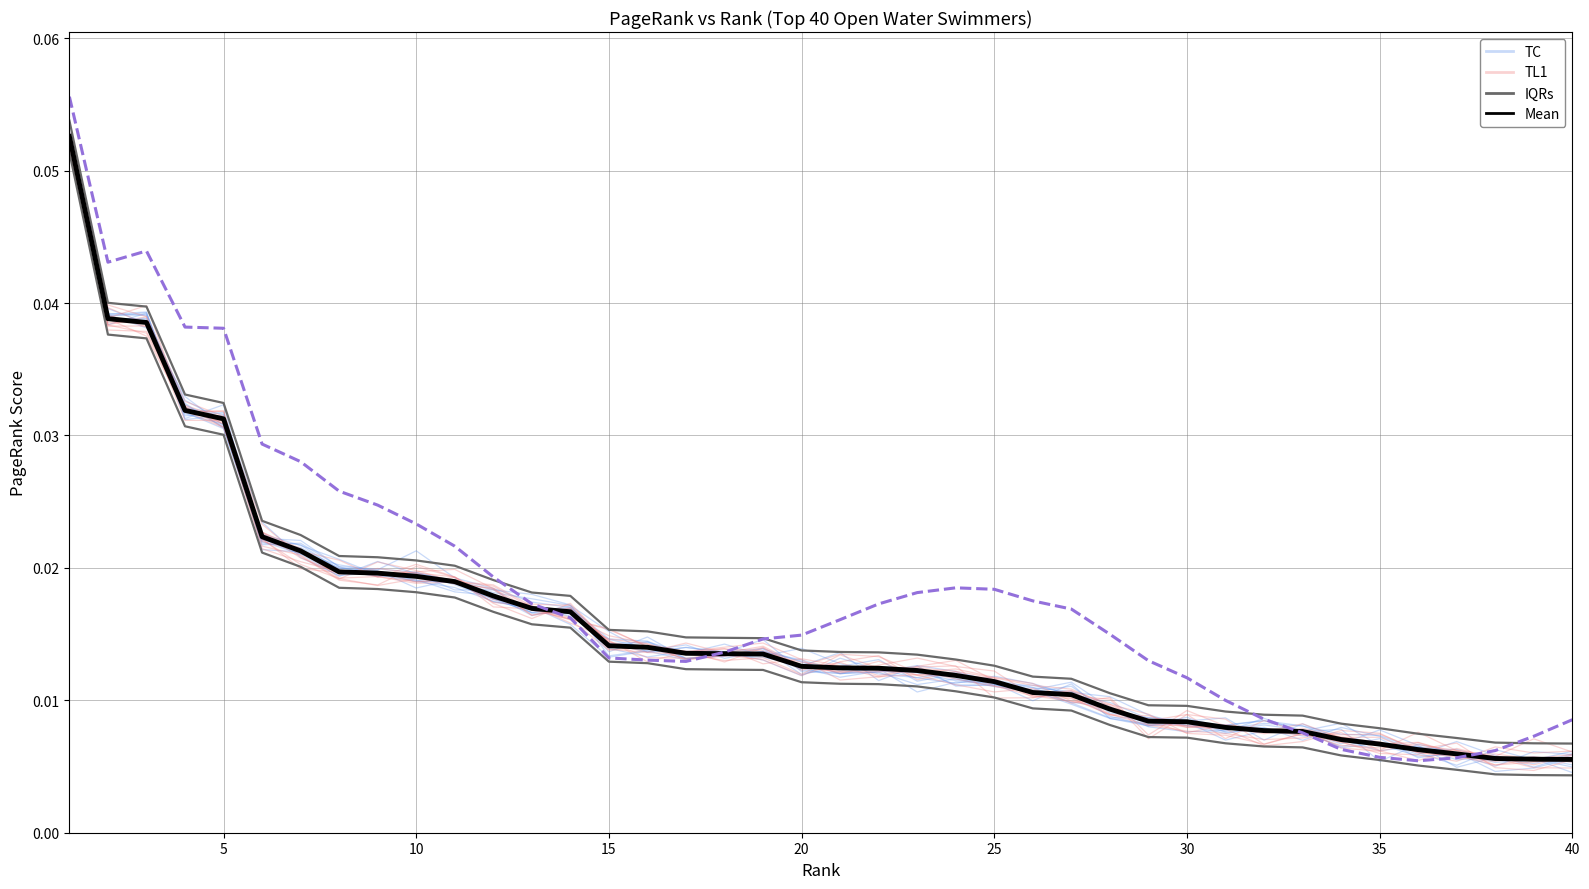

Where is IQRs nearest to the value 0?

40